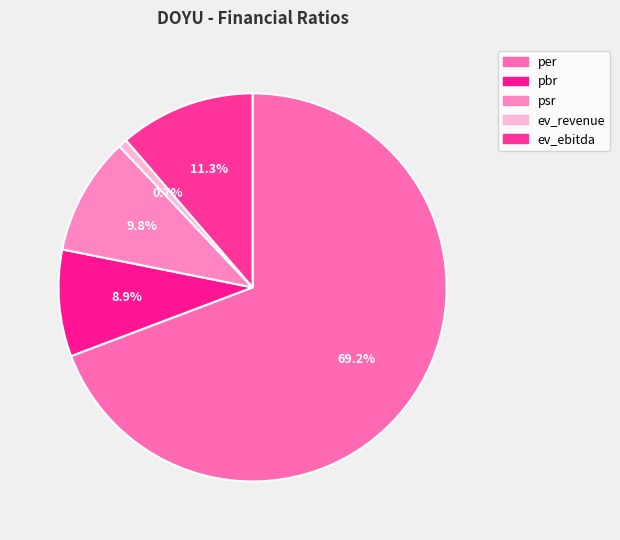

To the nearest percent, what percentage of the pie is ev_revenue?

1%